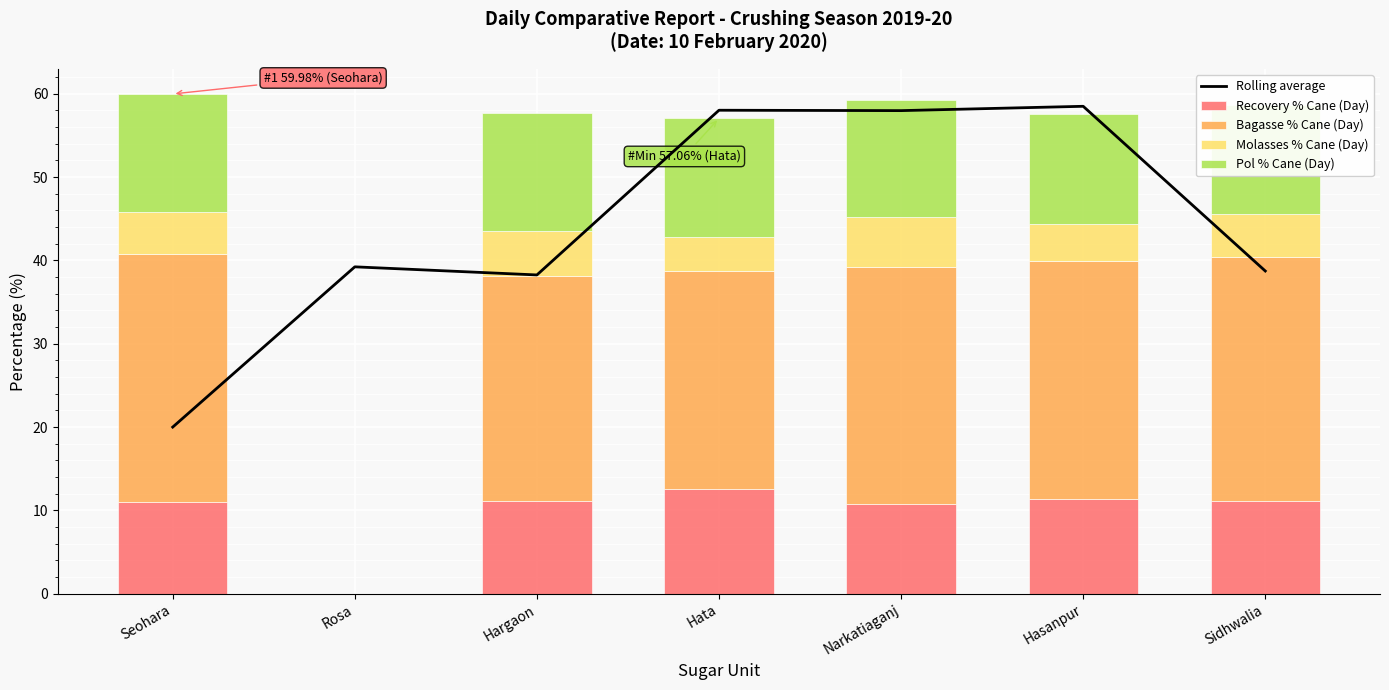

What is the sum of all Bagasse % Cane (Day) values?

169.3